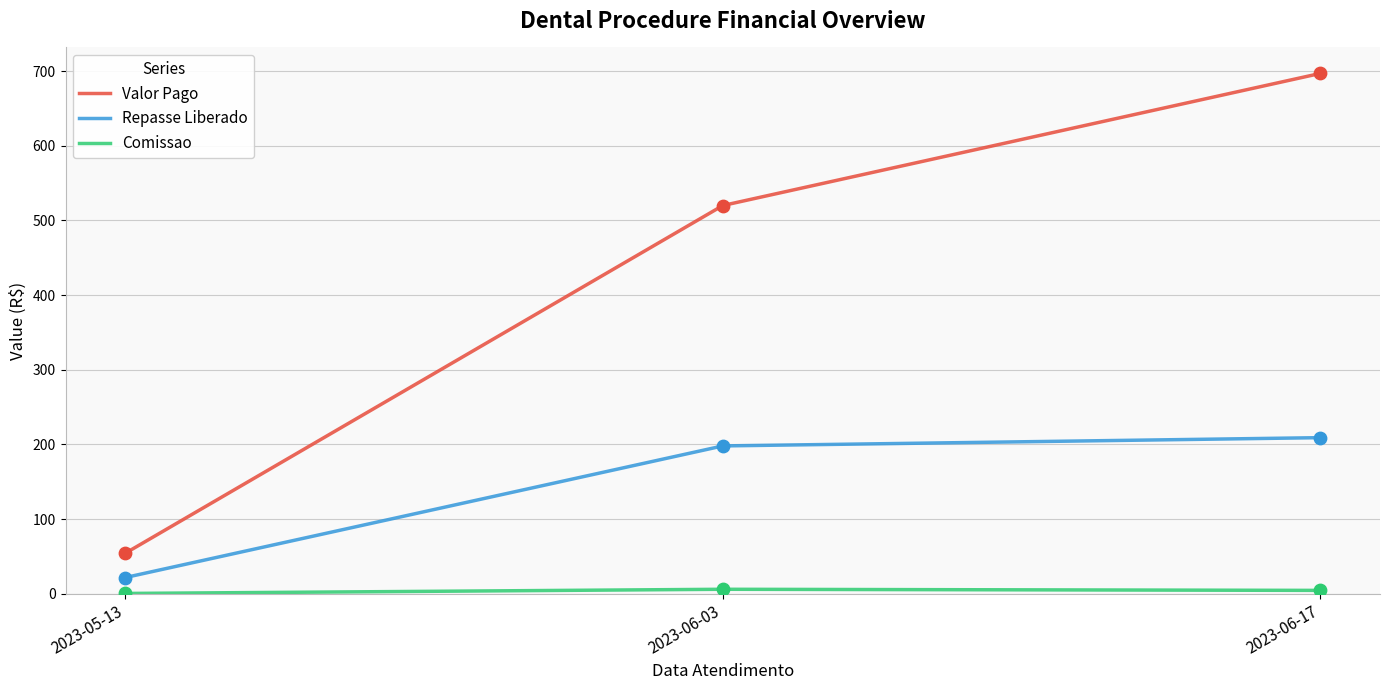

Which series has the largest range (max minus min)?

Valor Pago